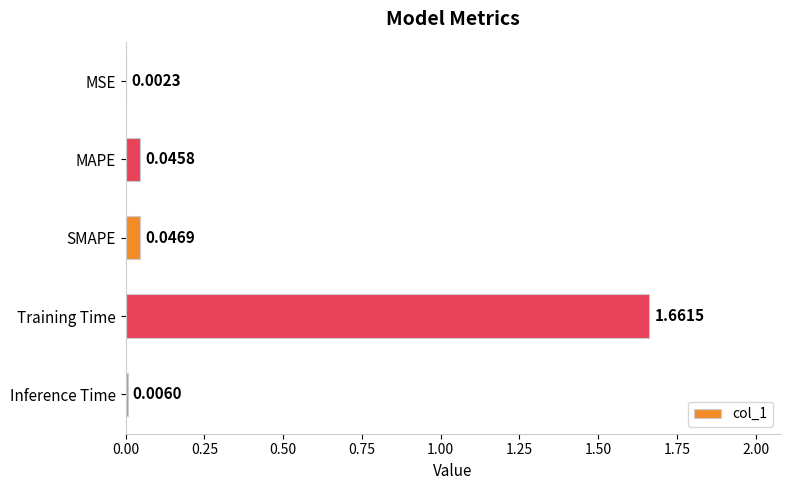

Which has a higher value, SMAPE or MAPE?

SMAPE